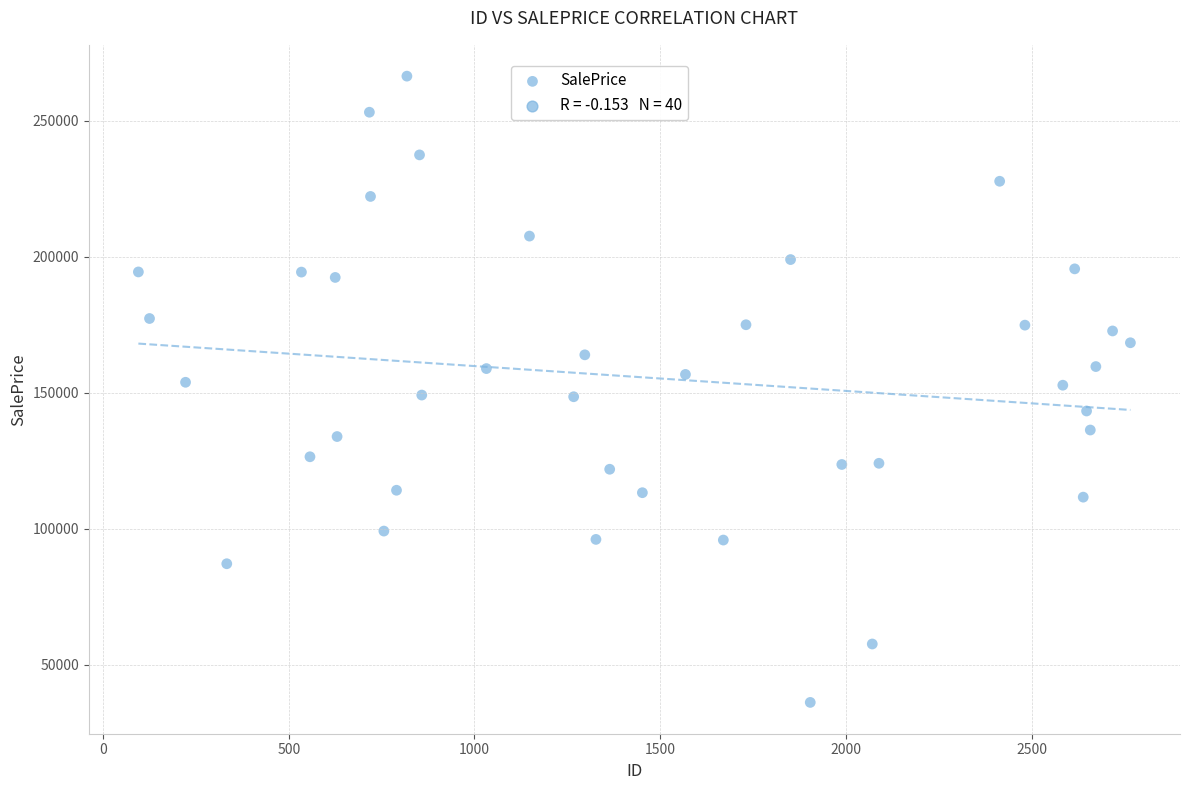

What is the range of Y values (max minus min)?

230254.6